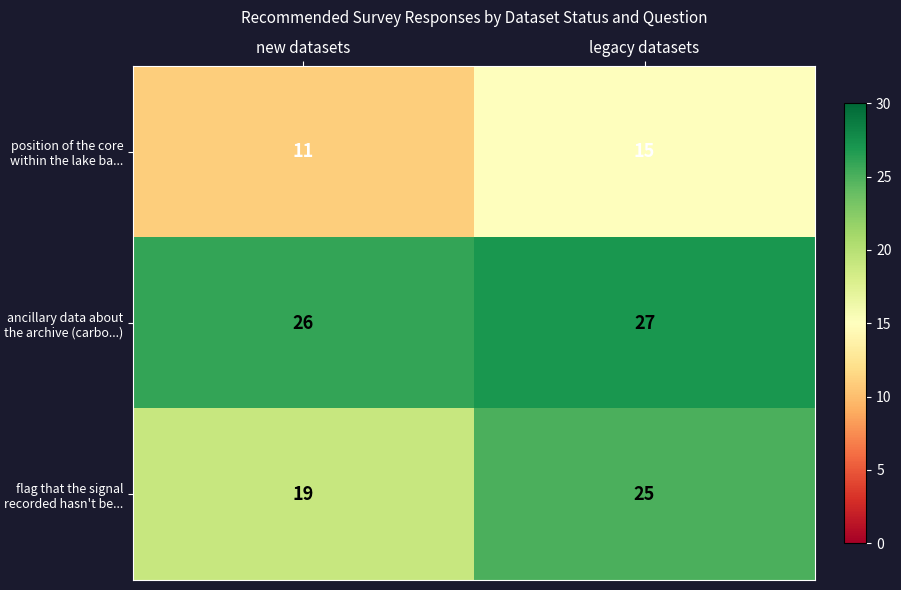

What is the sum of the flag that the signal recorded hasn't be... values at new datasets and legacy datasets?

44